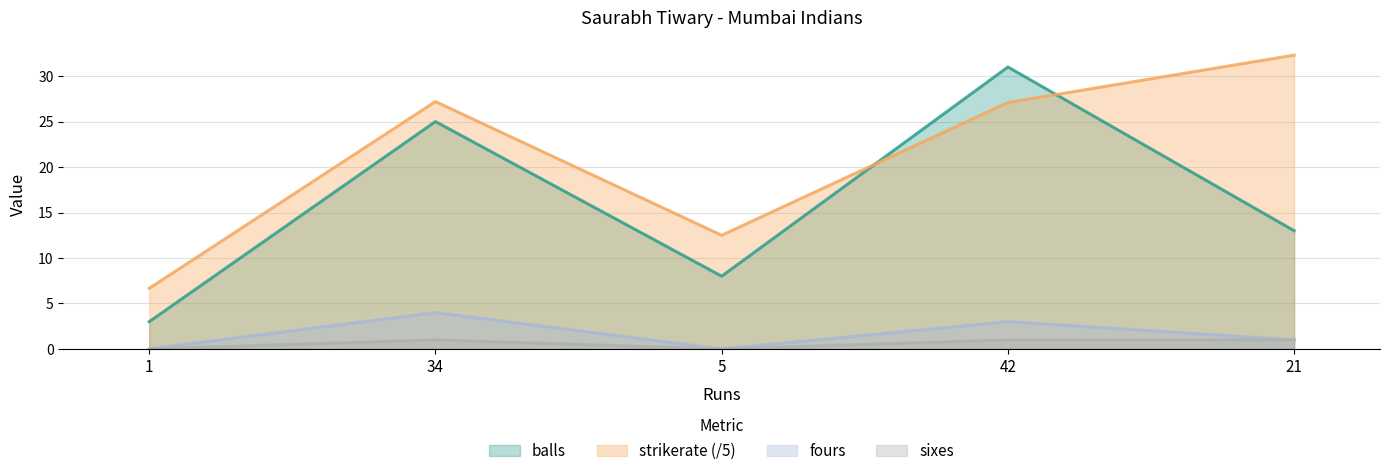

Where is balls nearest to the value 17?

21